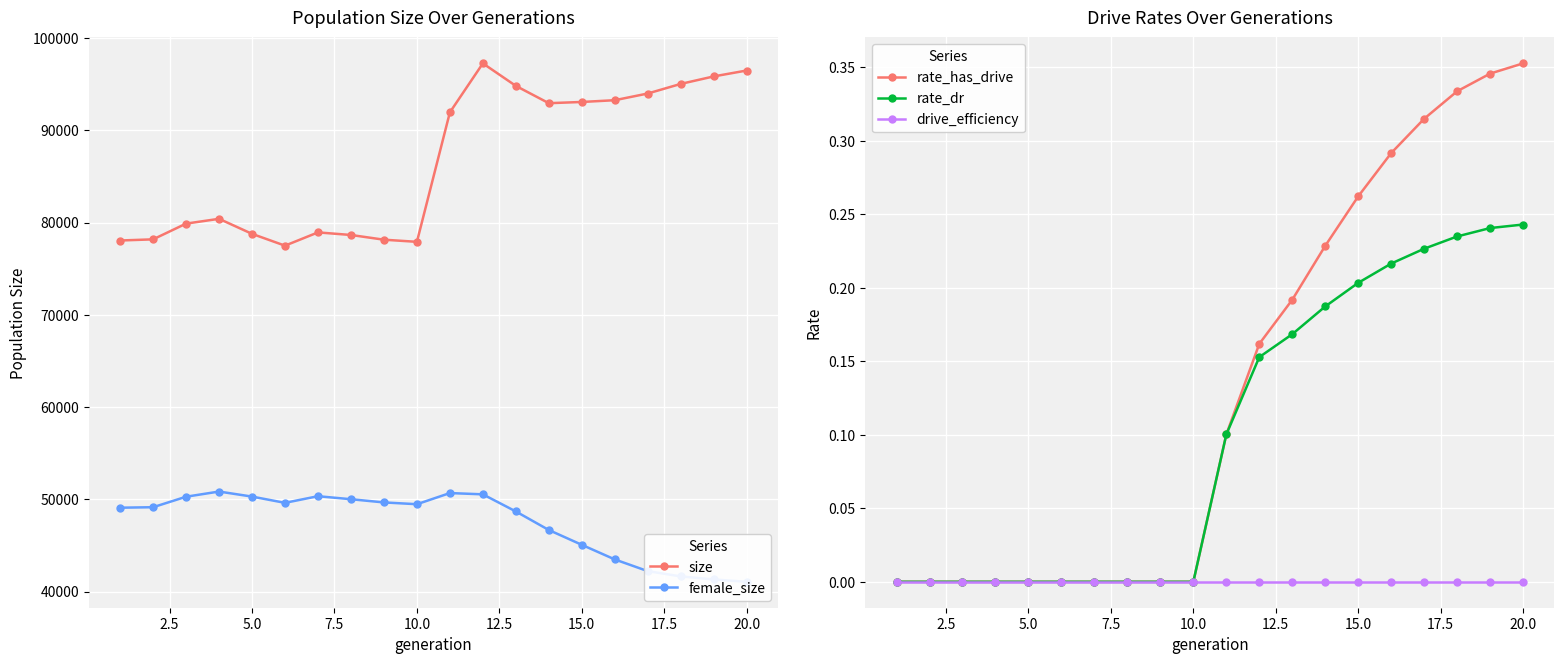

What is the value of the female_size point at the 11th from the left?

50675.0